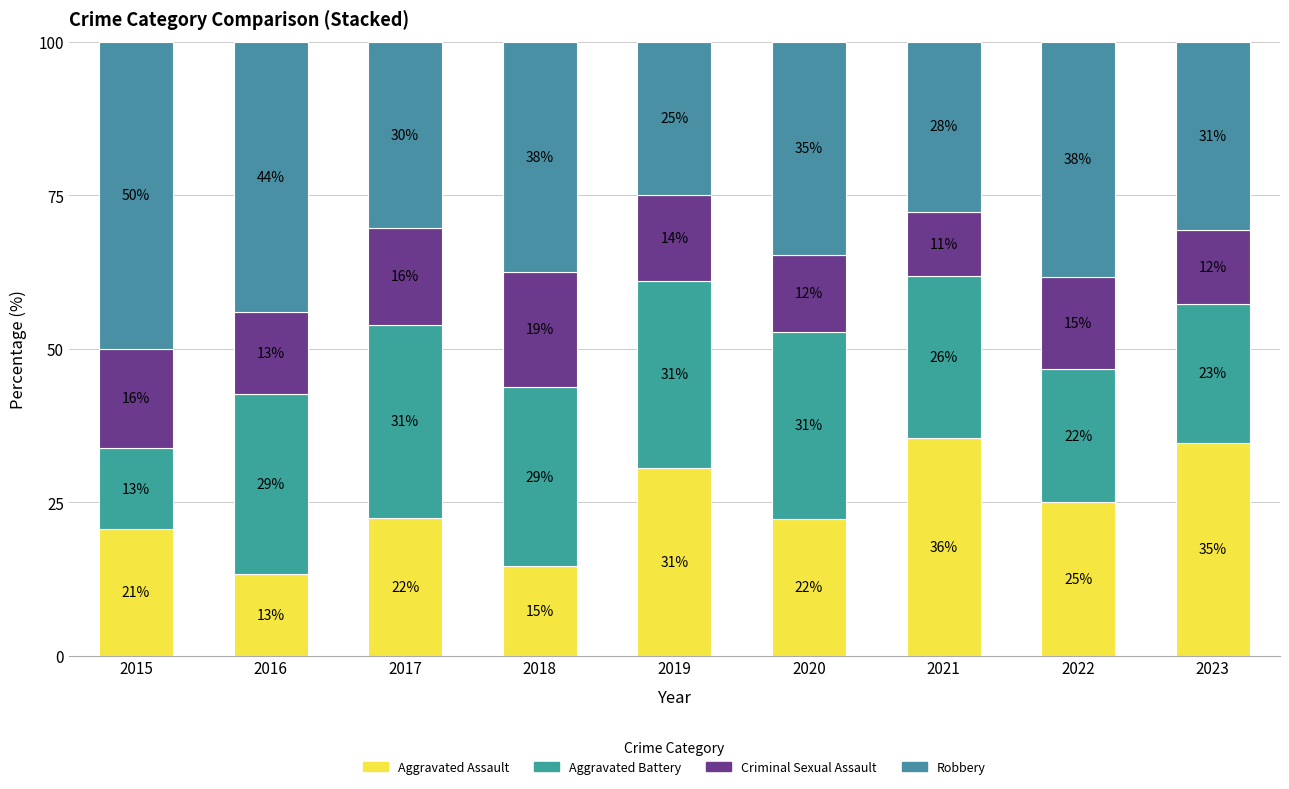

At how many categories does at least one series exceed 24?

9